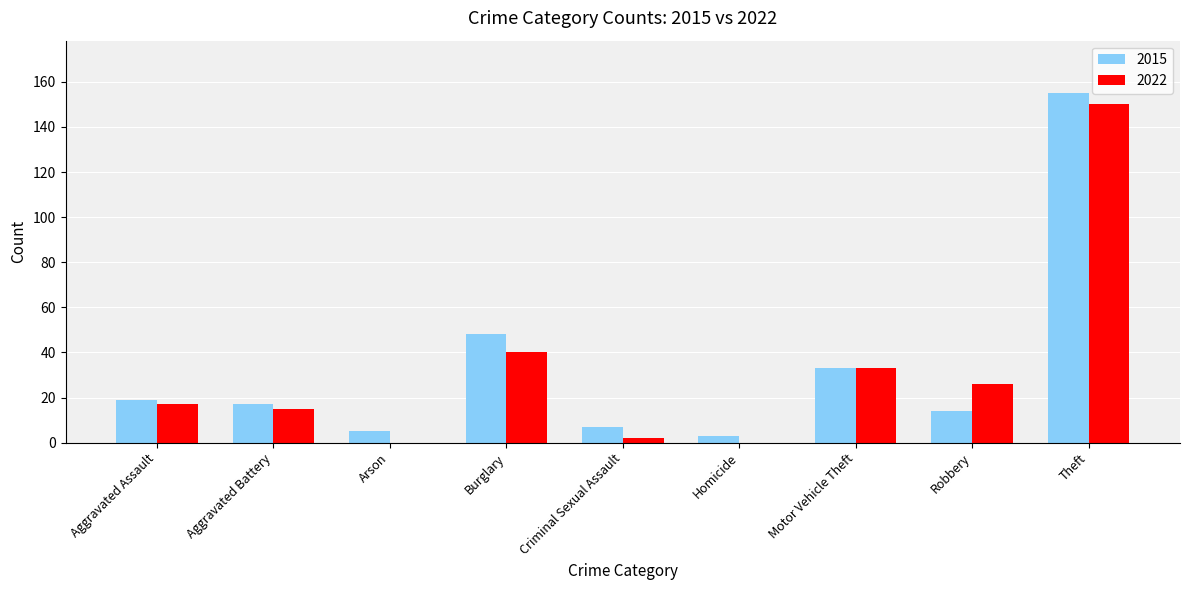

Which series has the widest spread of values?

2015